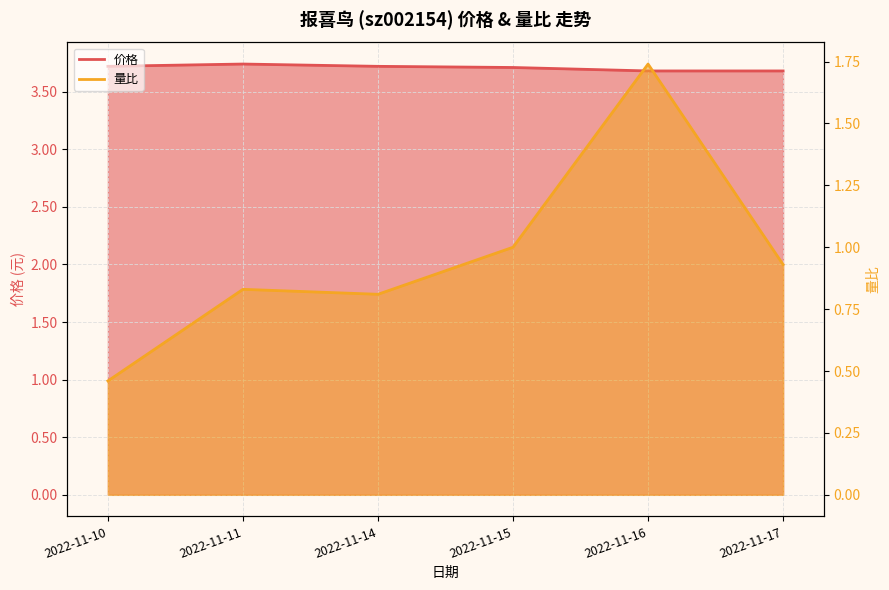

Reading left to right, transcribe all the data shown in this chart.

价格: 3.7	3.7	3.7	3.7	3.7	3.7
量比: 0.5	0.8	0.8	1.0	1.7	0.9